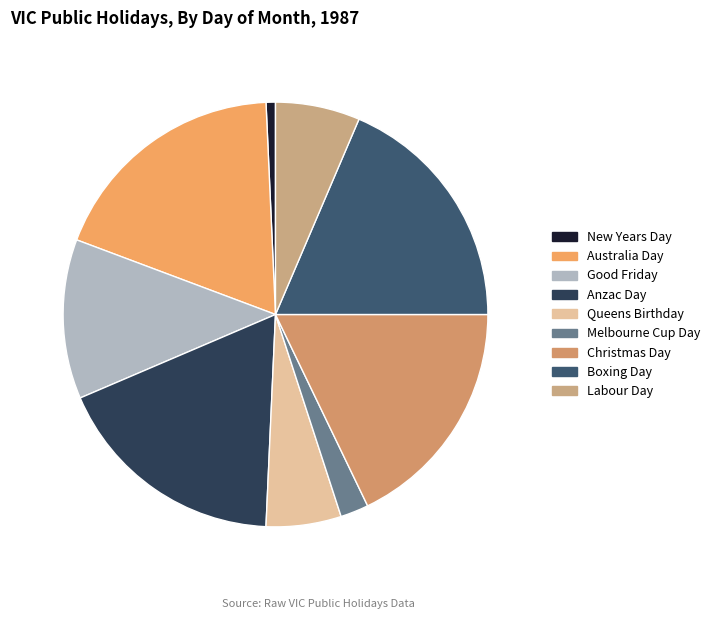

Combined, do New Years Day and Australia Day account for over 50%?

No